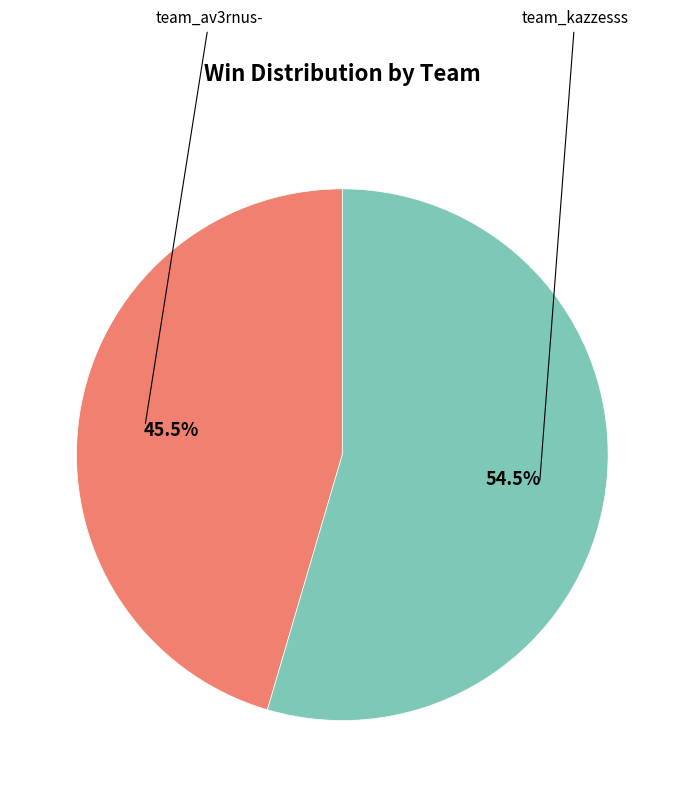

Is there a majority slice in this chart?

Yes